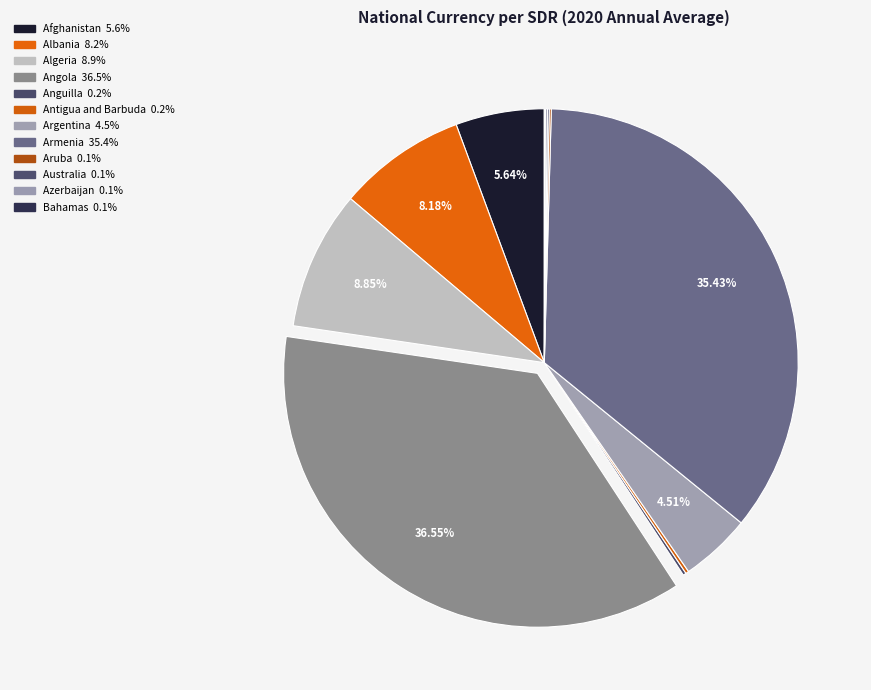

Rank the categories by value from highest to lowest.

Angola, Armenia, Algeria, Albania, Afghanistan, Argentina, Anguilla, Antigua and Barbuda, Aruba, Azerbaijan, Australia, Bahamas